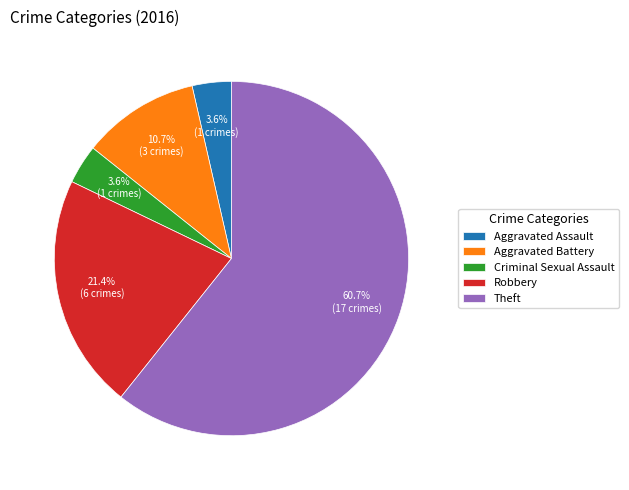

True or false: Theft accounts for 56% of the total.

False